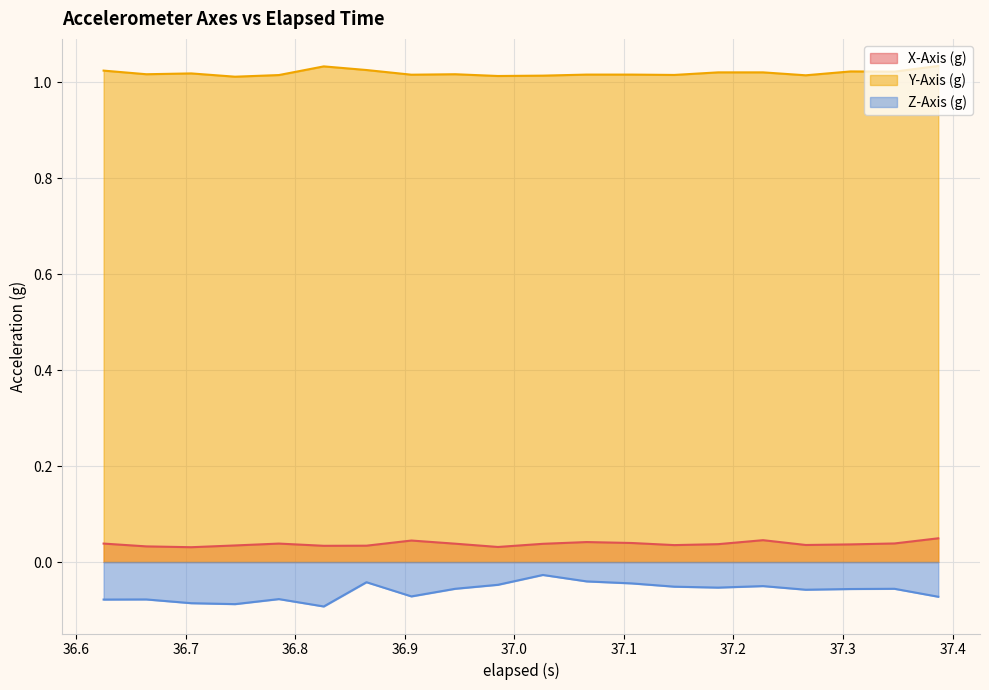

Which series has the largest total across all categories?

Y-Axis (g)